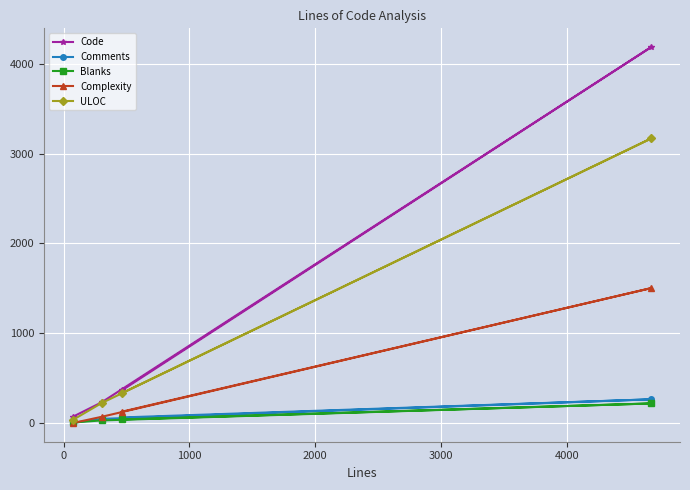

Which series has the widest spread of values?

Code